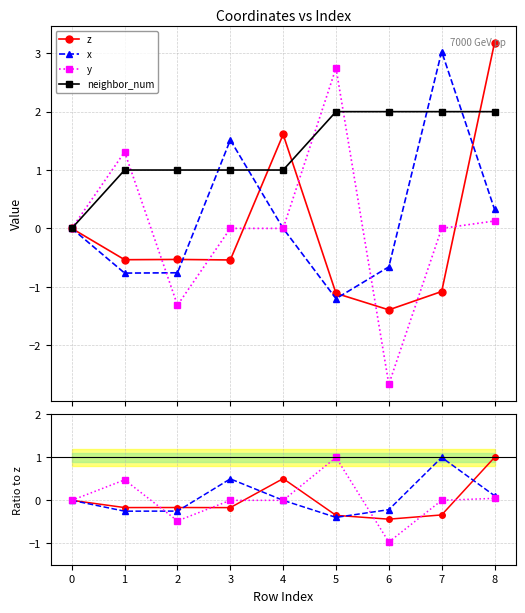

At which category does y reach its first local valley?

2